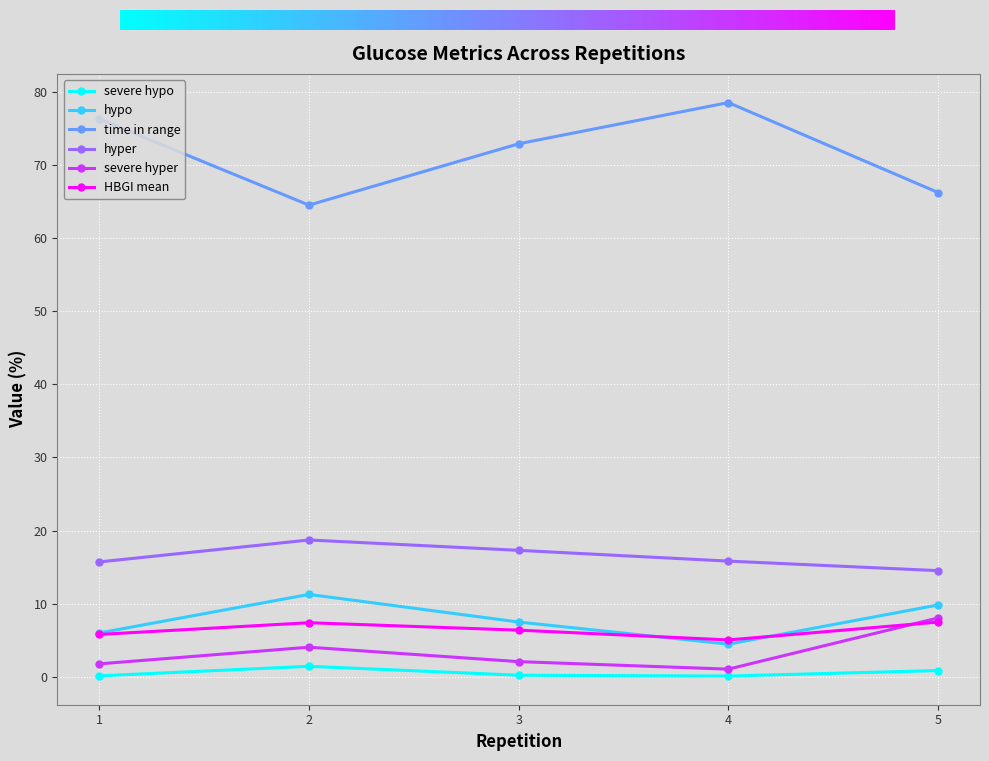

What is the maximum value shown in the chart?

78.5